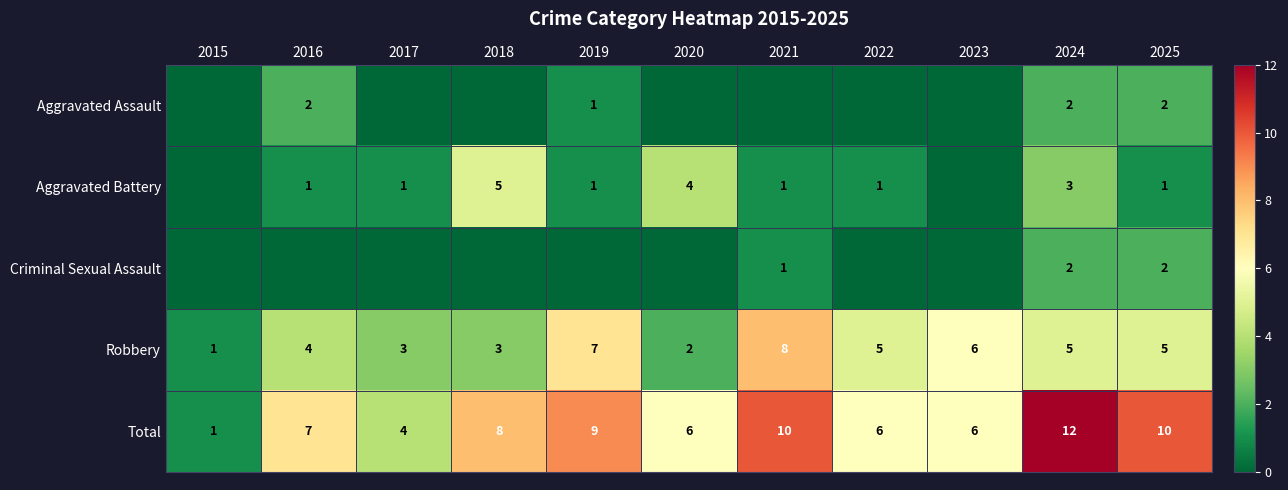

Where is Robbery nearest to the value 4?

2016